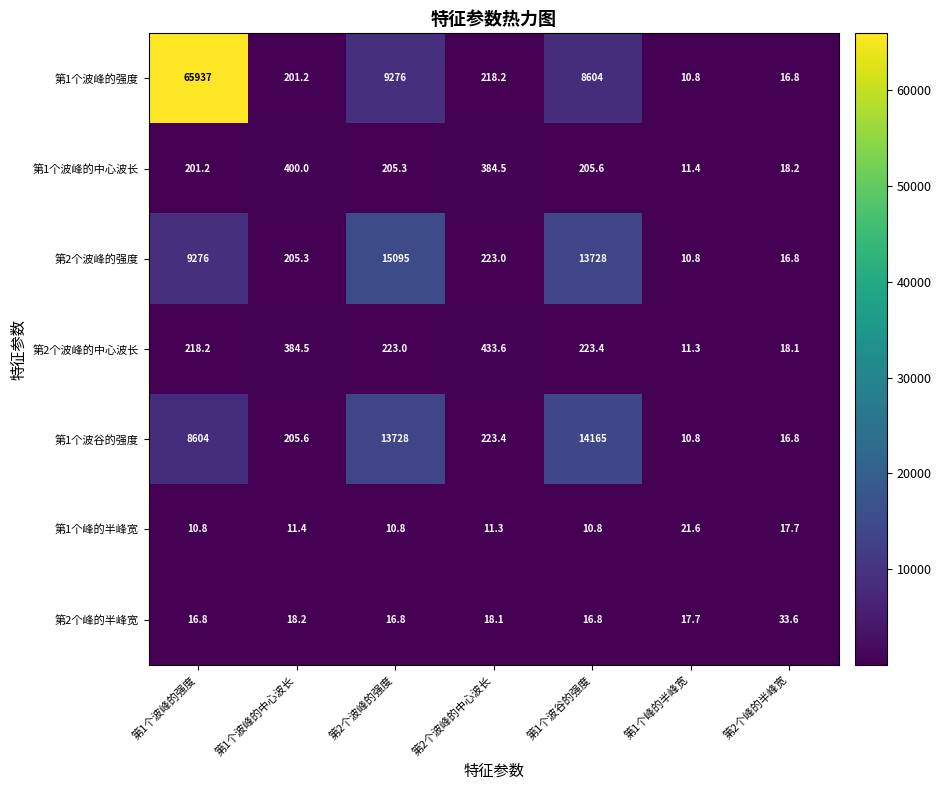

At which category does the chart reach its peak across all series?

第1个波峰的强度